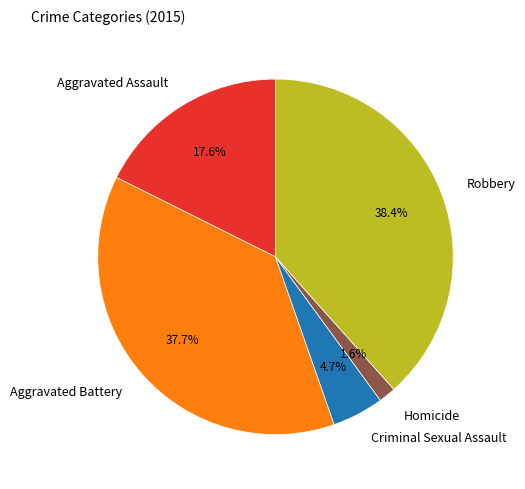

What percentage do Aggravated Battery and Robbery together represent?

76.1%